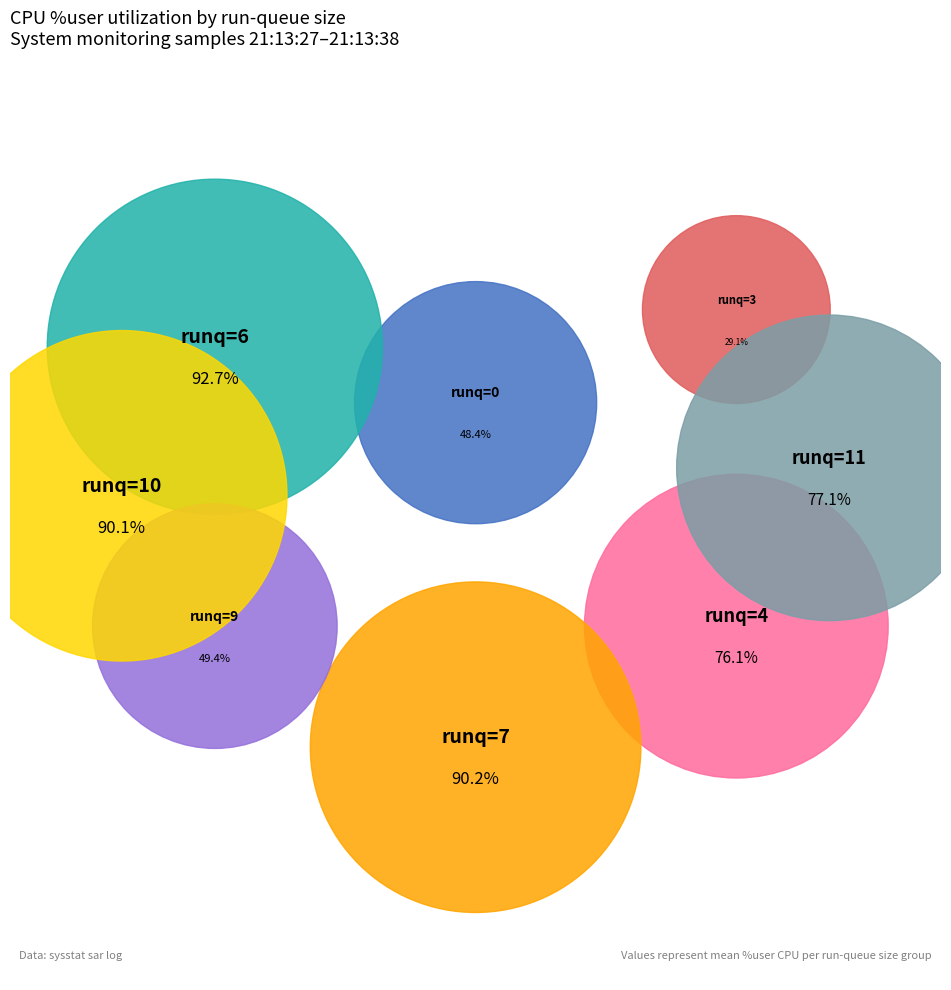

What is the smallest slice in the pie chart?

3